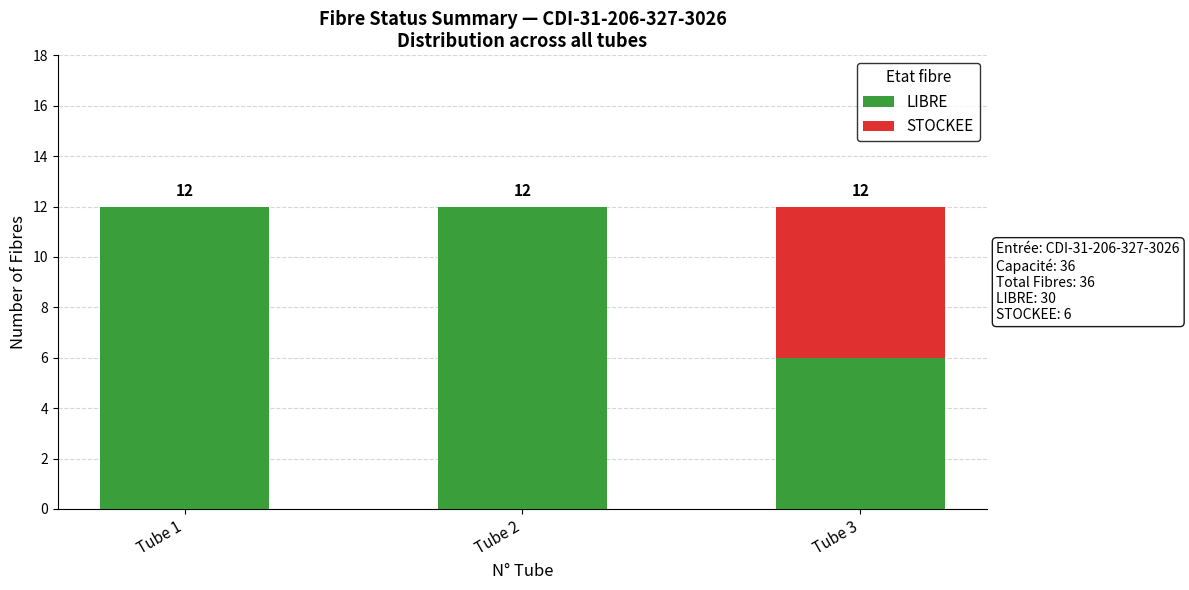

What is the total value across all series at Tube 1?

12